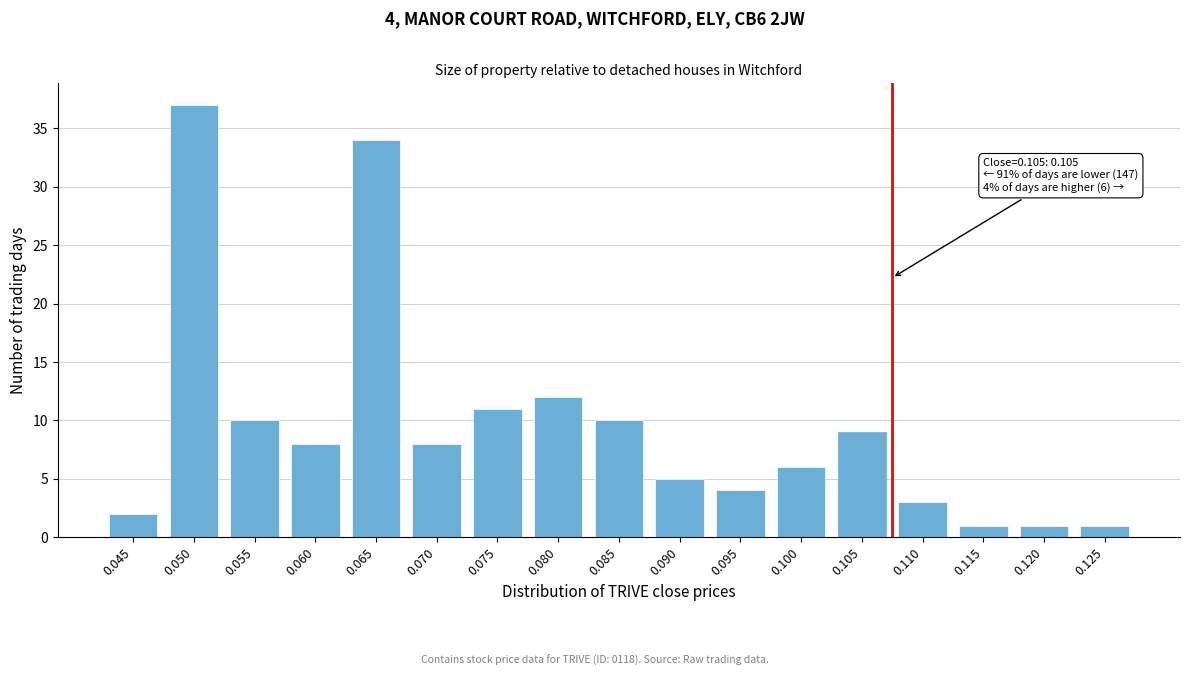

Reading right to left, list all the values displayed in this chart.

1	1	1	3	9	6	4	5	10	12	11	8	34	8	10	37	2